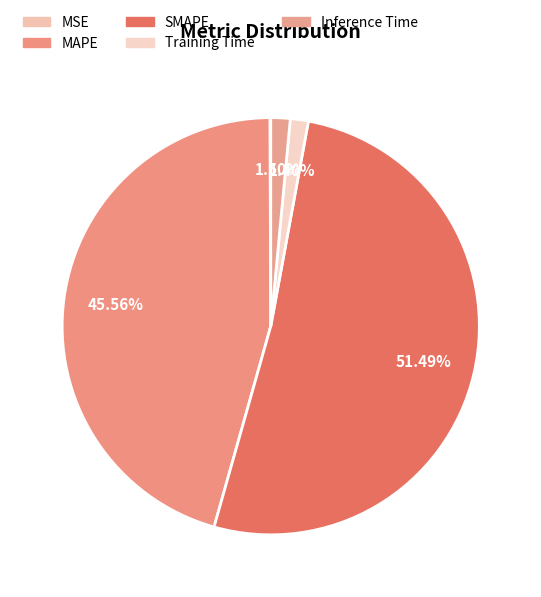

To the nearest percent, what portion does MAPE represent?

46%